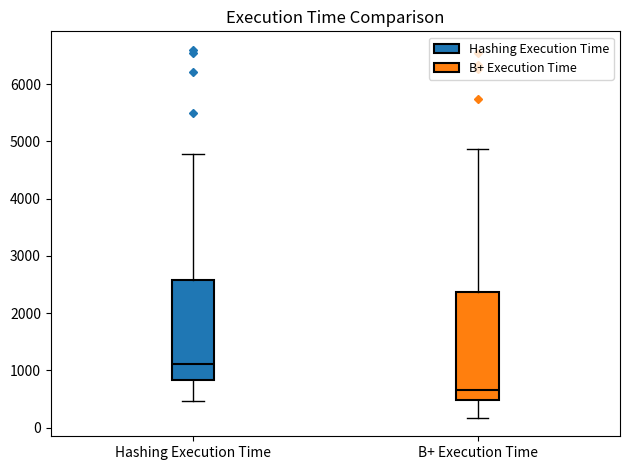

Reading left to right, read every box against the y-axis: the position of its median line, the range the box covers, and the ends of its whiskers. The values are not printed on the chart, so give them approximately, as read against the axis.

Hashing Execution Time: median 1100, box 800 to 2600, whiskers 500 to 4800
B+ Execution Time: median 700, box 500 to 2400, whiskers 200 to 4900